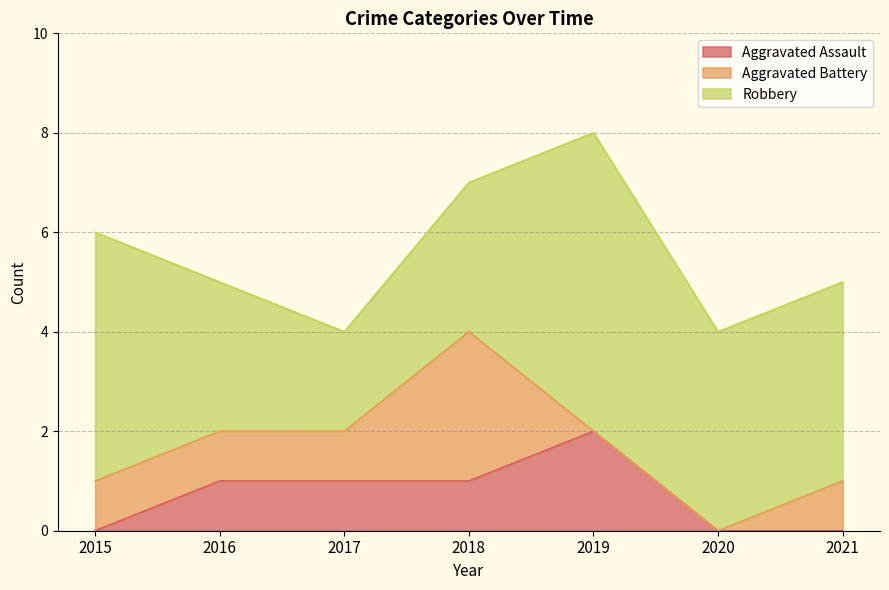

What is the average value of the Robbery series?

4